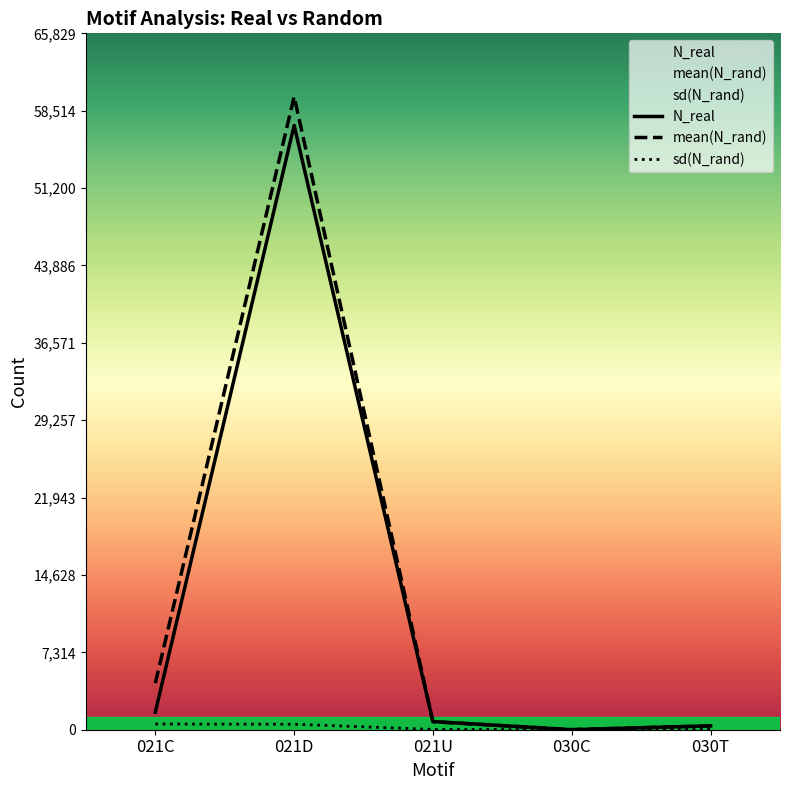

What value does the N_real series have at 021U?

772.0